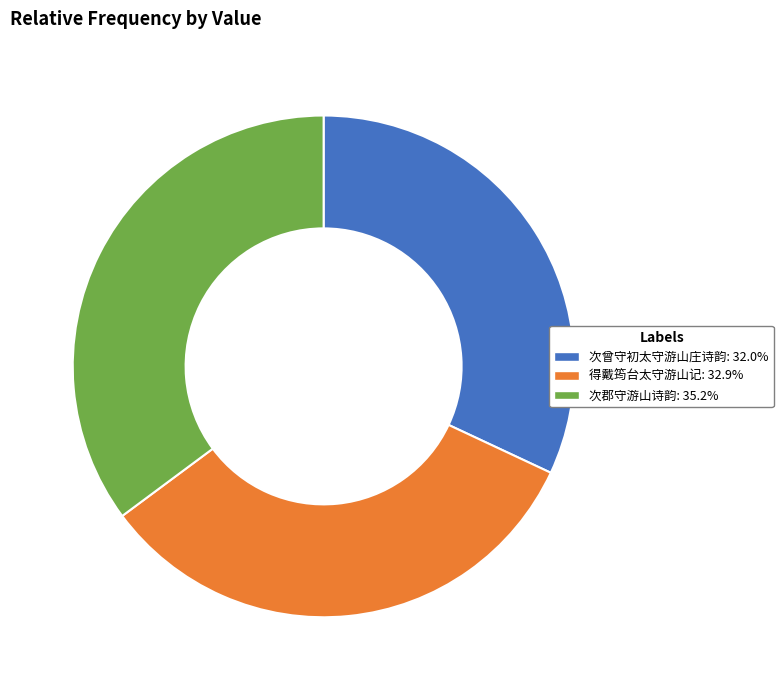

Is there any slice that represents more than half of the pie?

No